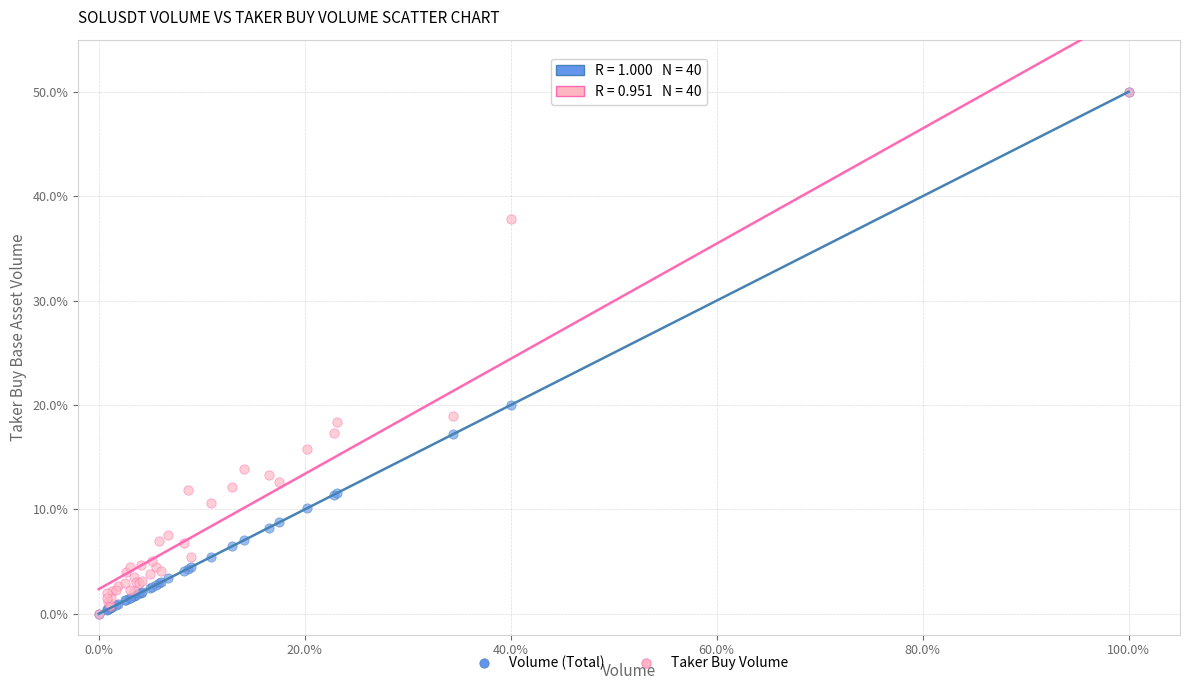

In the Taker Buy Volume series, what Y value is closest to 25?

19.0